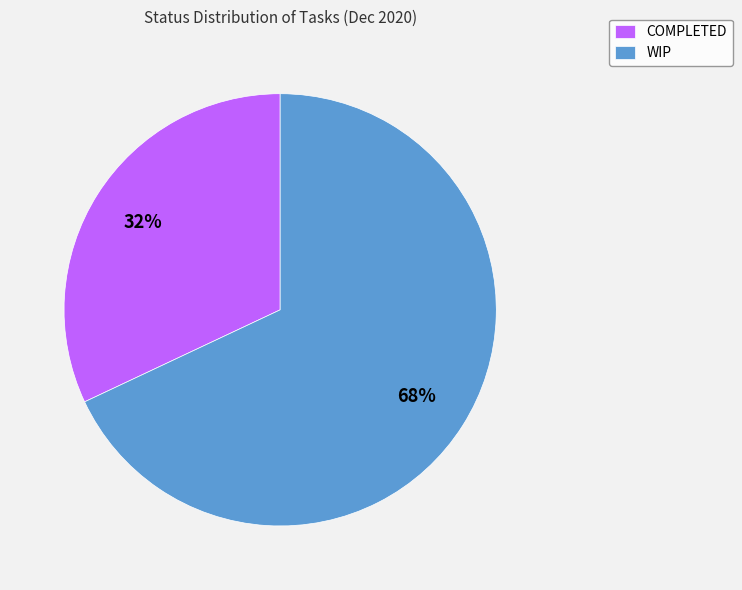

To the nearest percent, what is the difference between the largest and smallest slice percentages?

36%